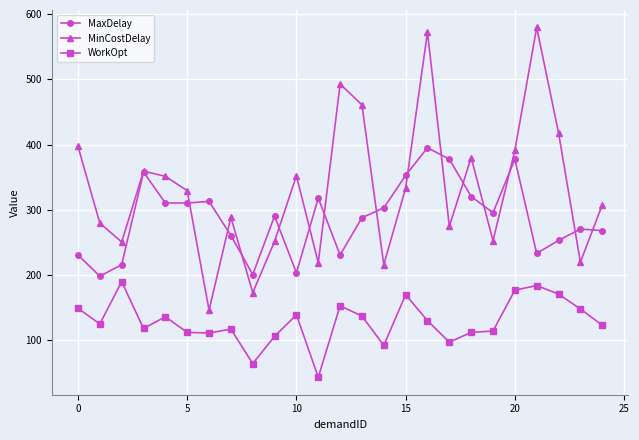

How many values in the MinCostDelay series are below 329?

12